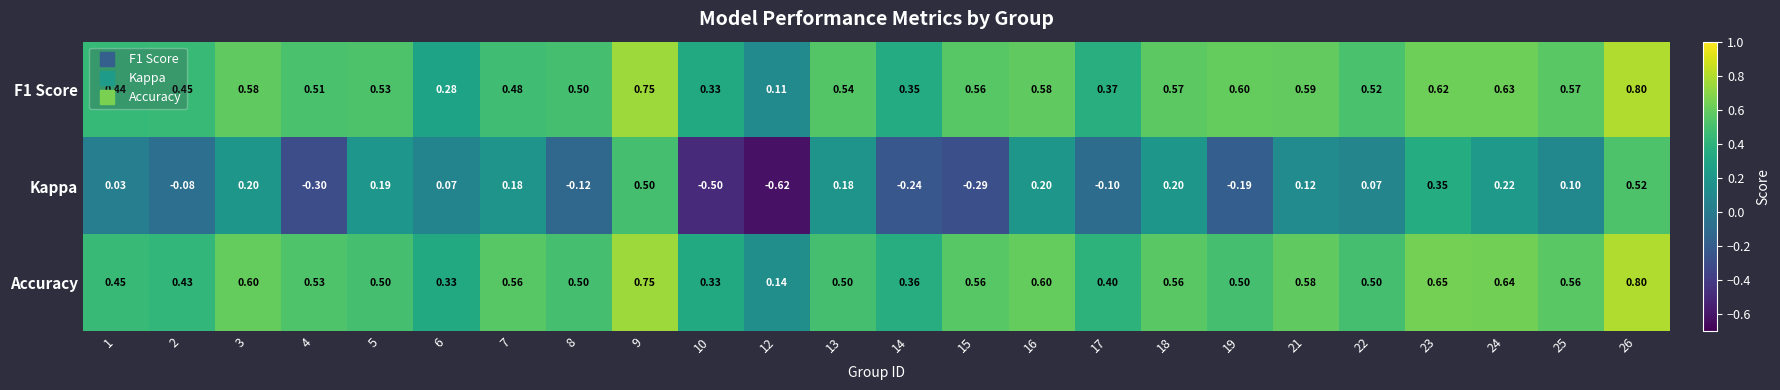

Which series has the largest total across all categories?

Accuracy